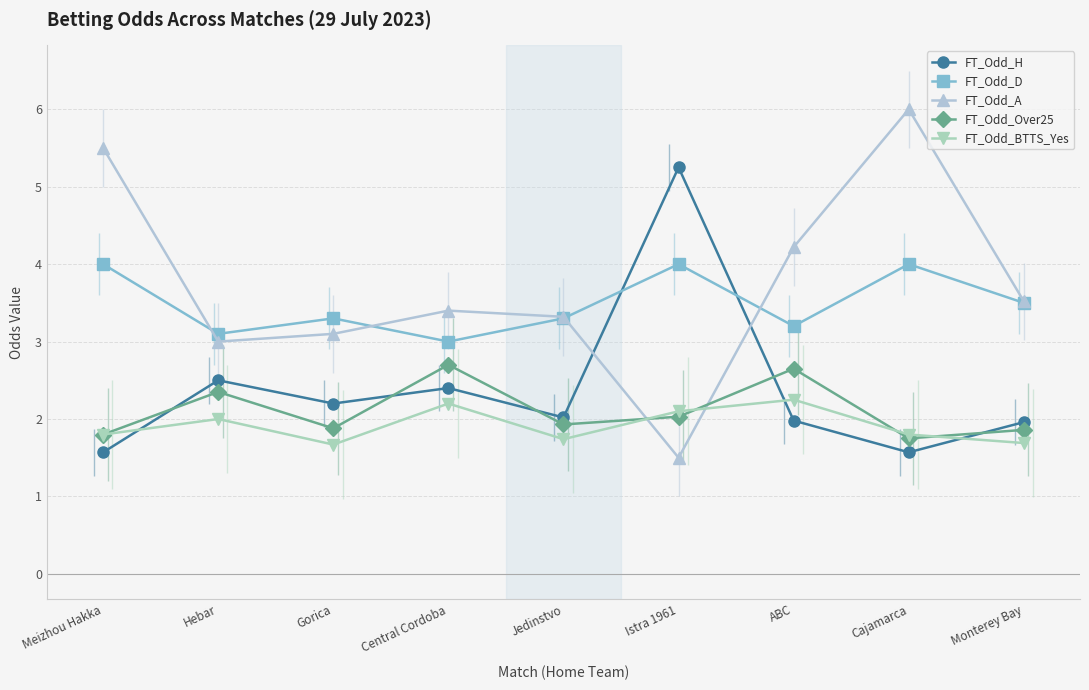

True or false: FT_Odd_BTTS_Yes has more than 2 interior local peaks.

True